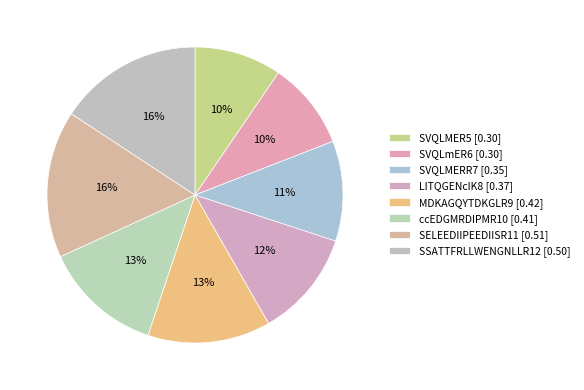

Count the number of slices in the pie.

8